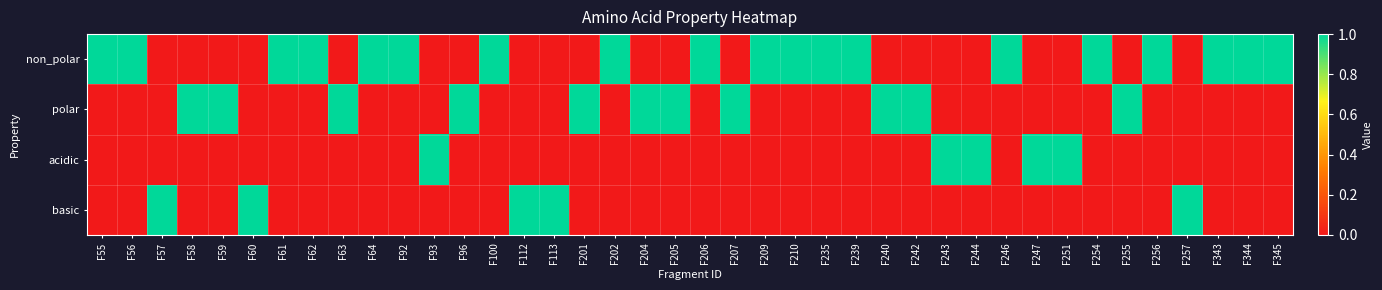

What is the total value across all series at F345?

1